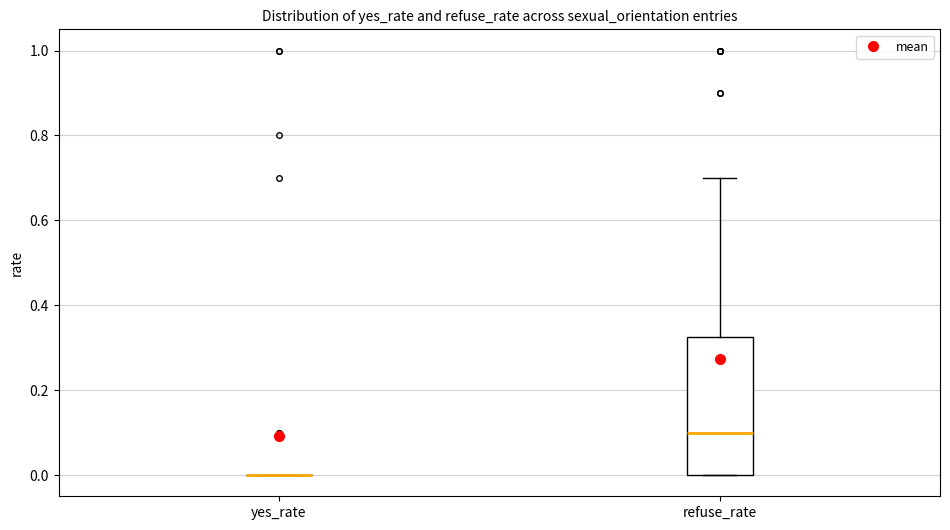

Which box is the tallest, from its lower edge to its upper edge?

refuse_rate